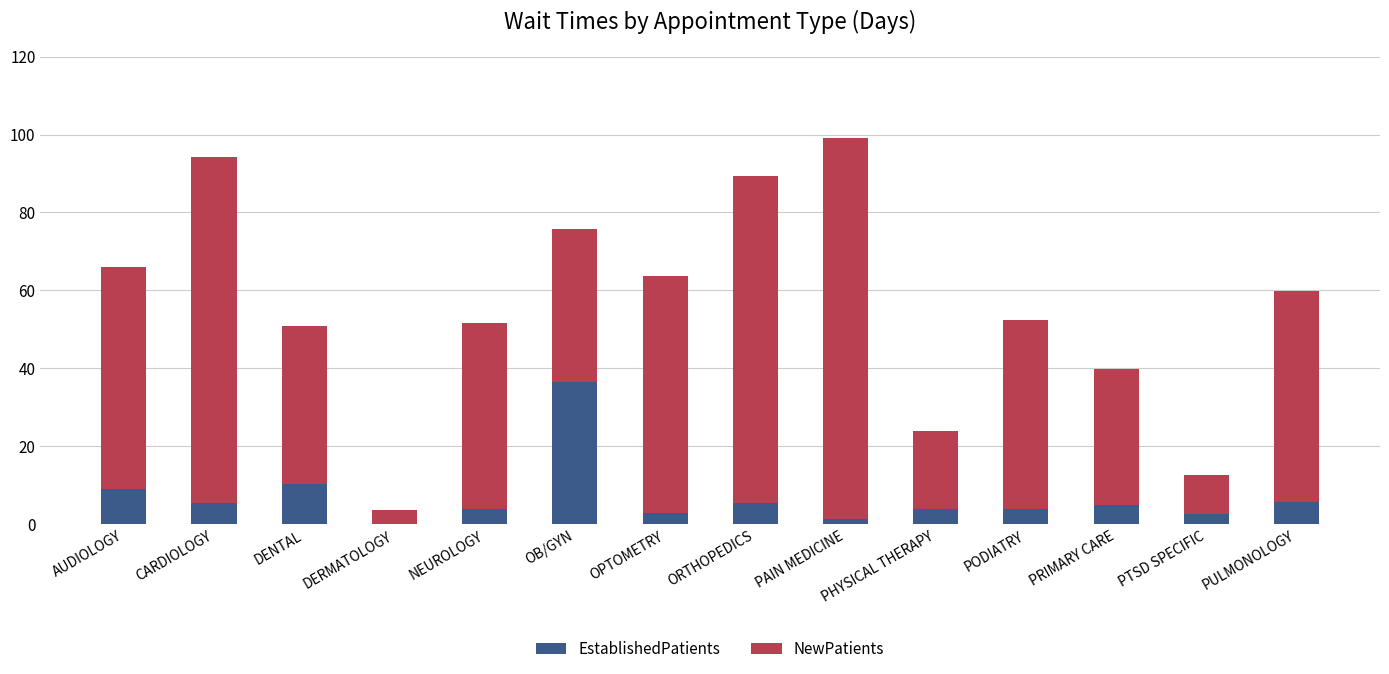

Are the bars horizontal?

No